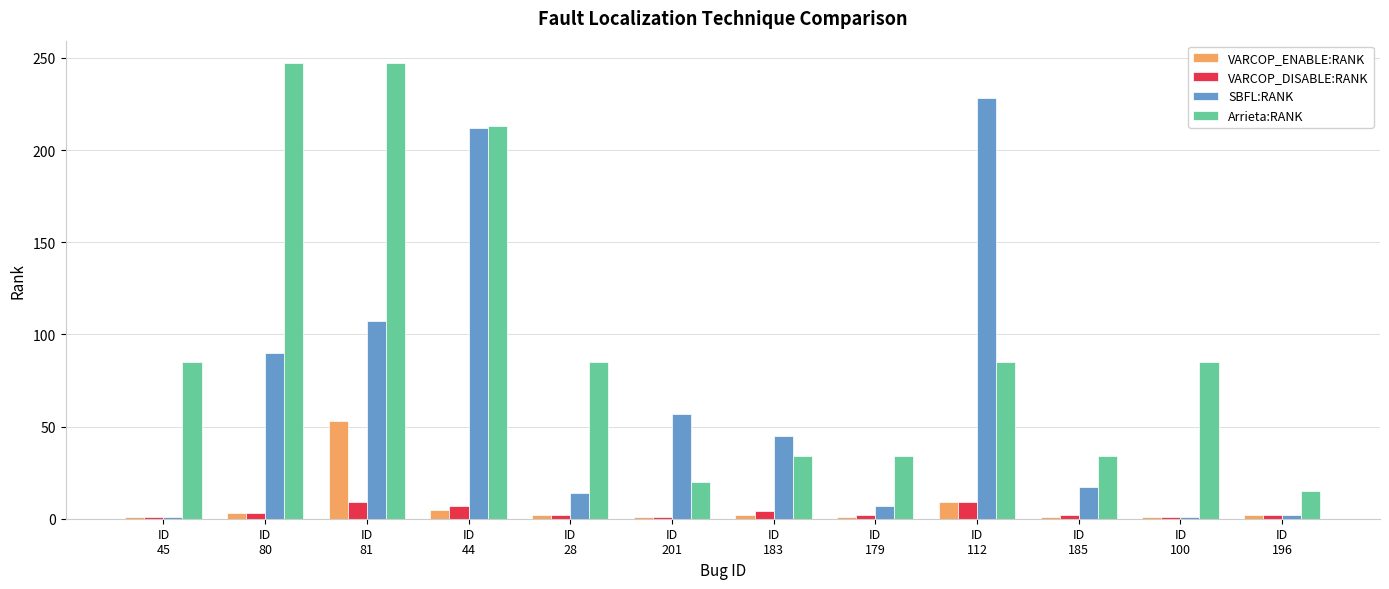

Which series changed the most between ID
45 and ID
179?

Arrieta:RANK